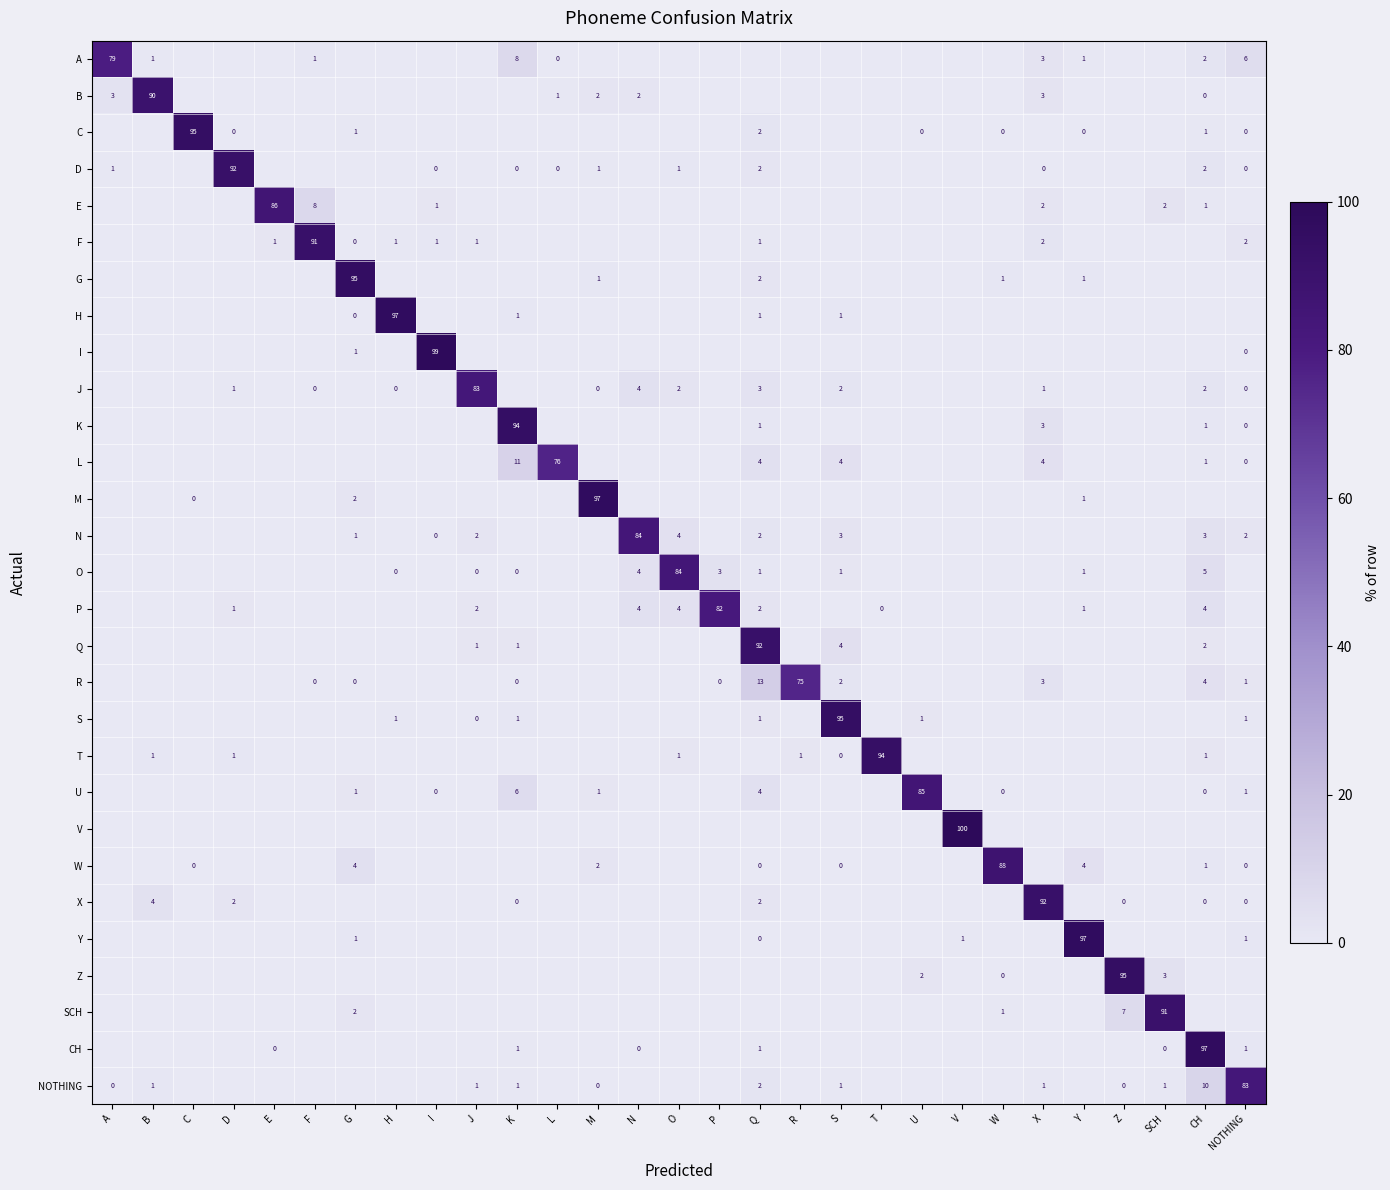

What is the maximum value shown in the chart?

100.0